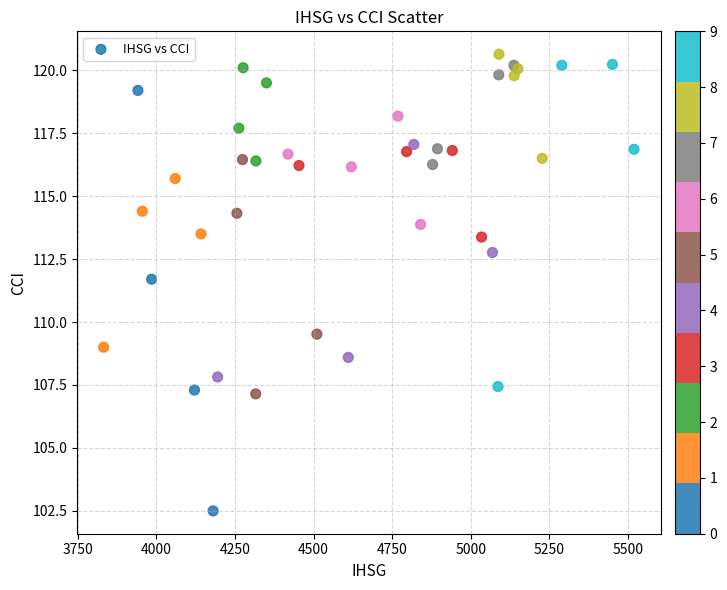

What Y value in the scatter plot is closest to 111?

111.7